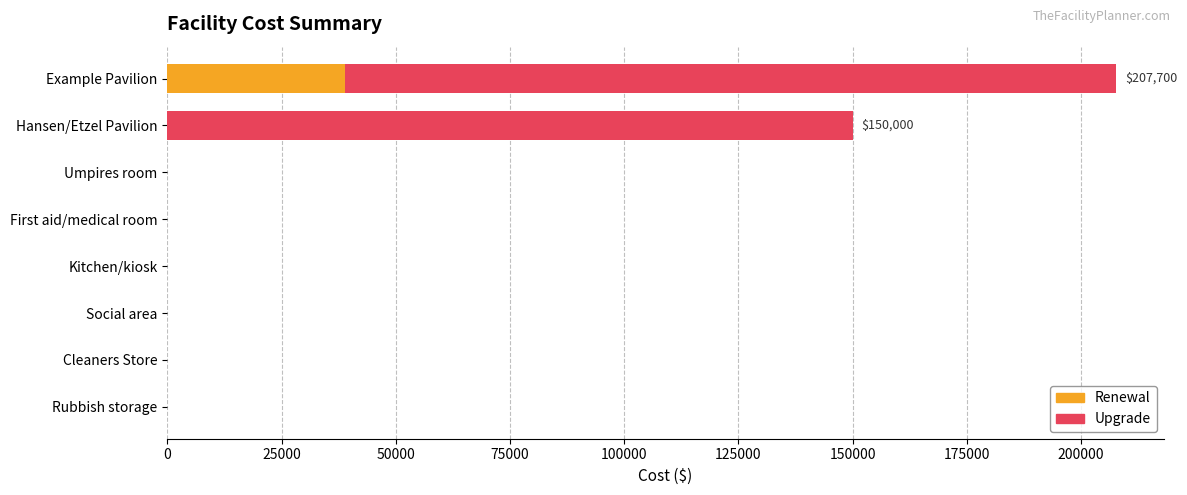

At which category is the sum across all series the highest?

Example Pavilion